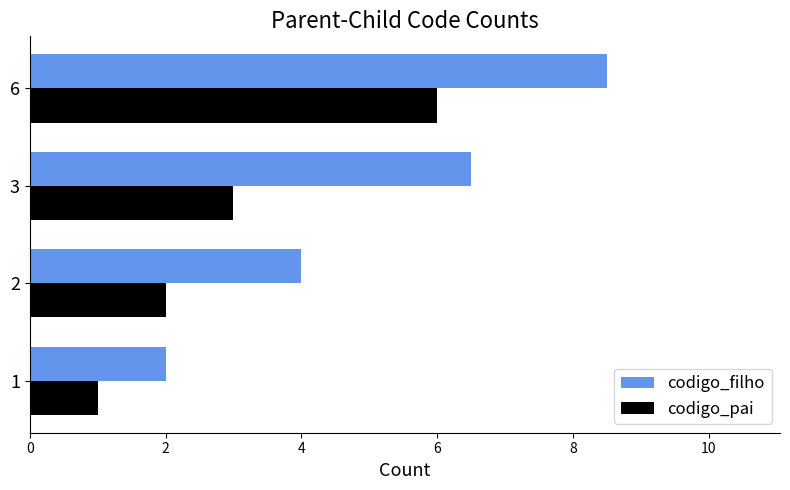

Rank the series by their maximum value, from lowest to highest.

codigo_pai, codigo_filho